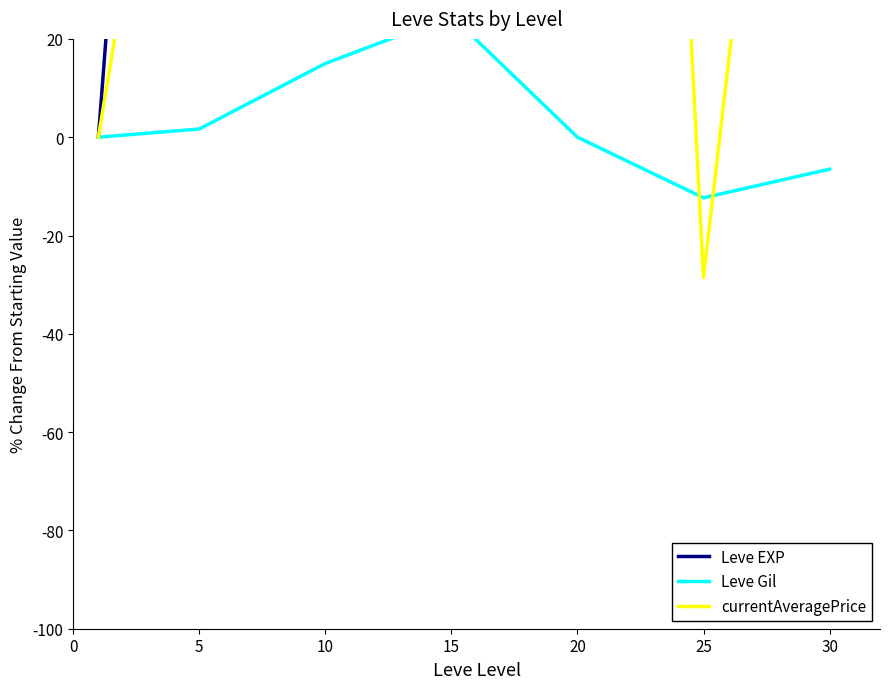

Rank the series by their average value, from lowest to highest.

Leve Gil, currentAveragePrice, Leve EXP